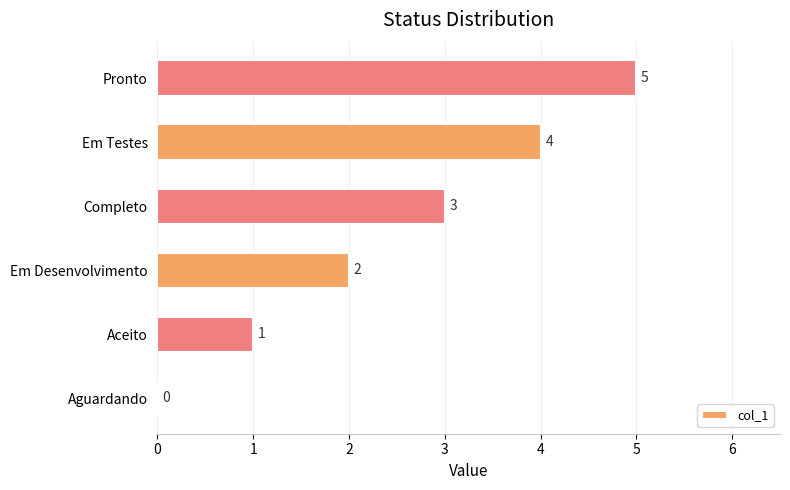

What is the change in value from Completo to Em Testes?

+1